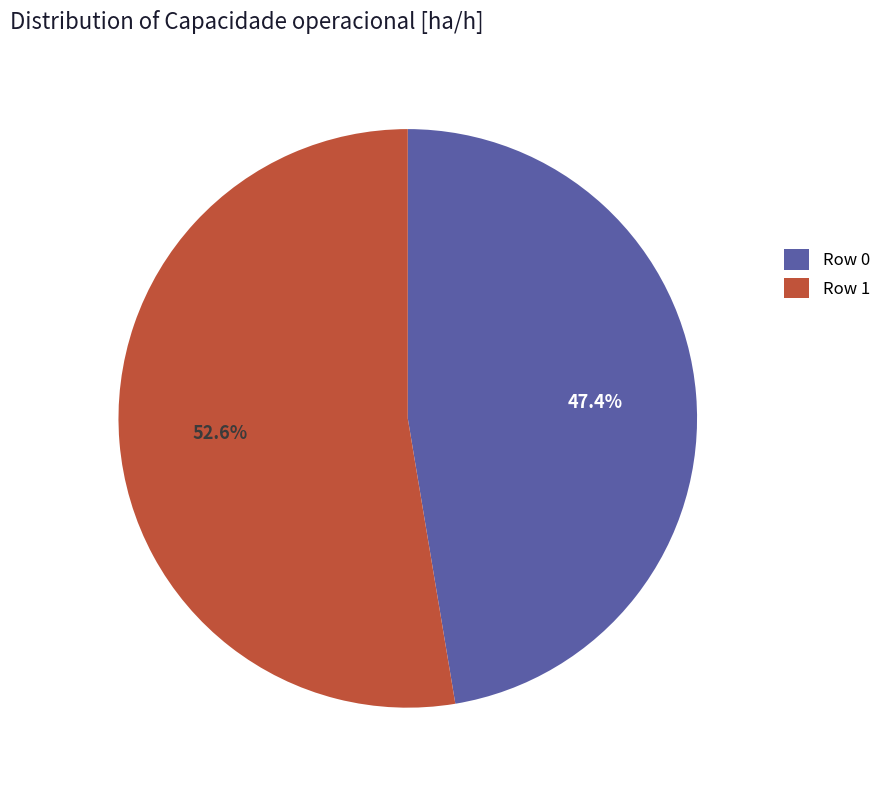

Is the sum of Row 0 and Row 1 greater than half?

Yes